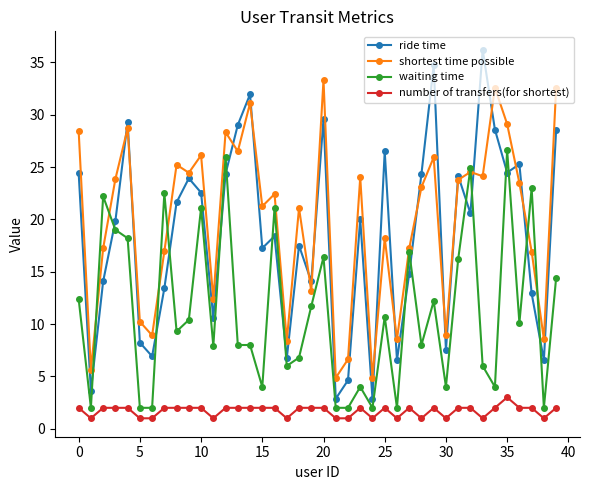

Count the number of transfers(for shortest) values in the range 1 to 2.

39